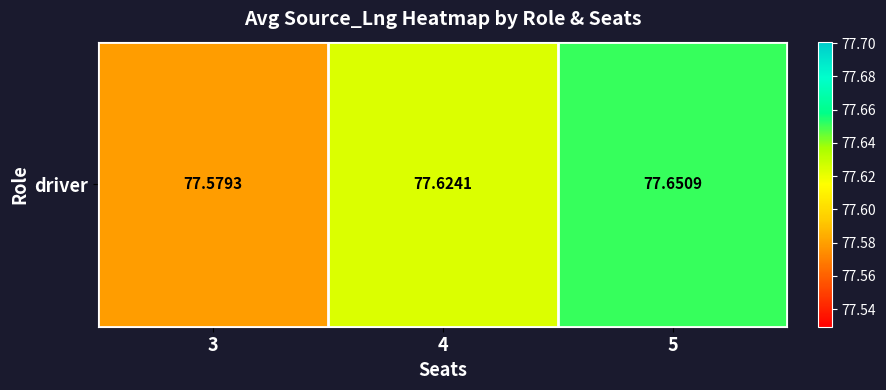

Reading left to right, list all the values displayed in this chart.

77.6	77.6	77.7